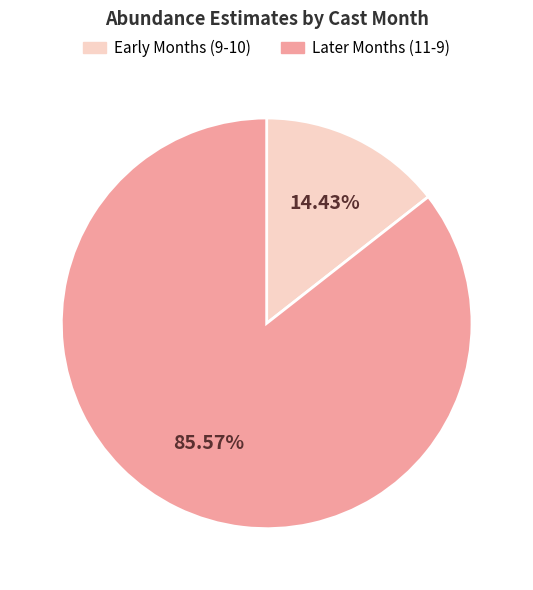

Does any single category account for the majority?

Yes